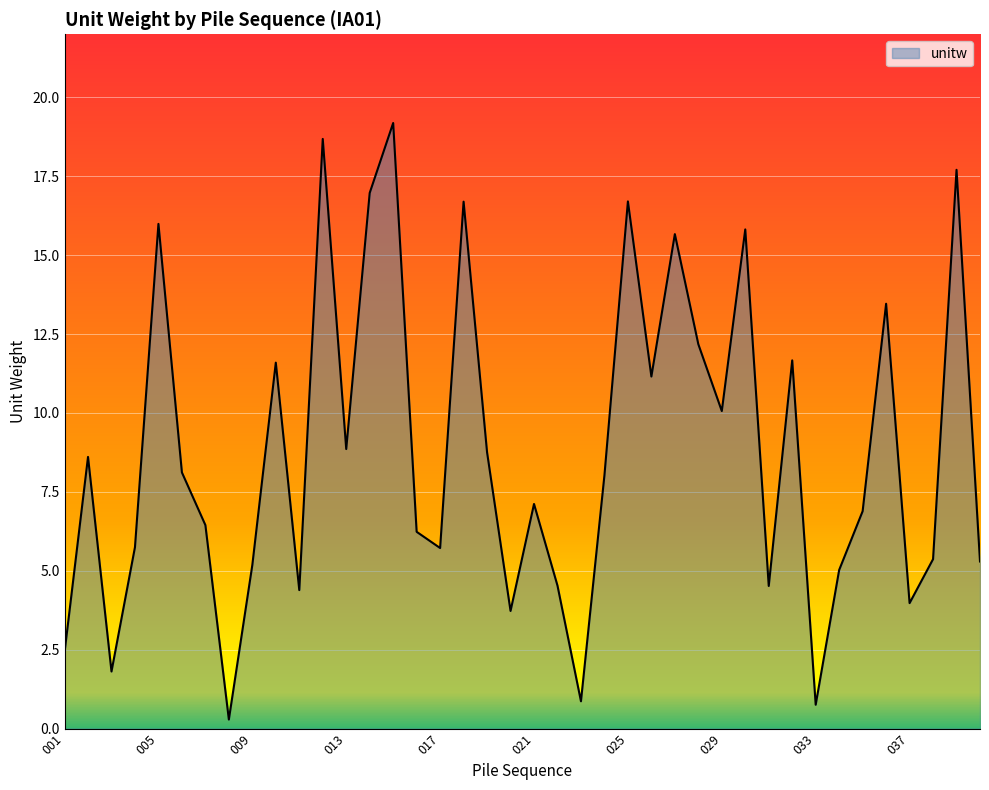

What is the difference between the maximum and minimum values?

18.9